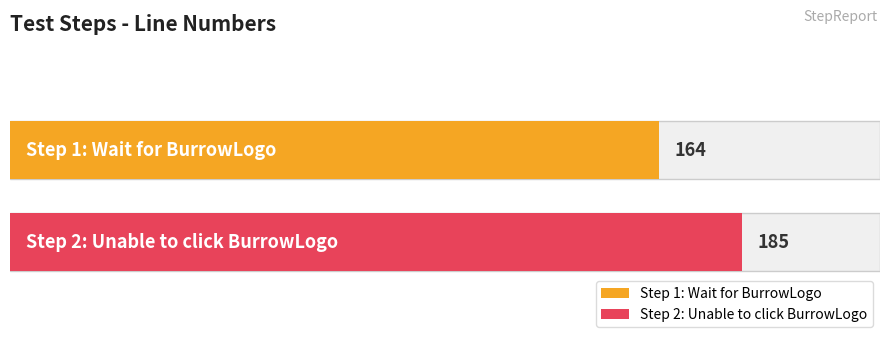

What is the difference between the values at Step 1: Wait for BurrowLogo and Step 2: Unable to click BurrowLogo?

21